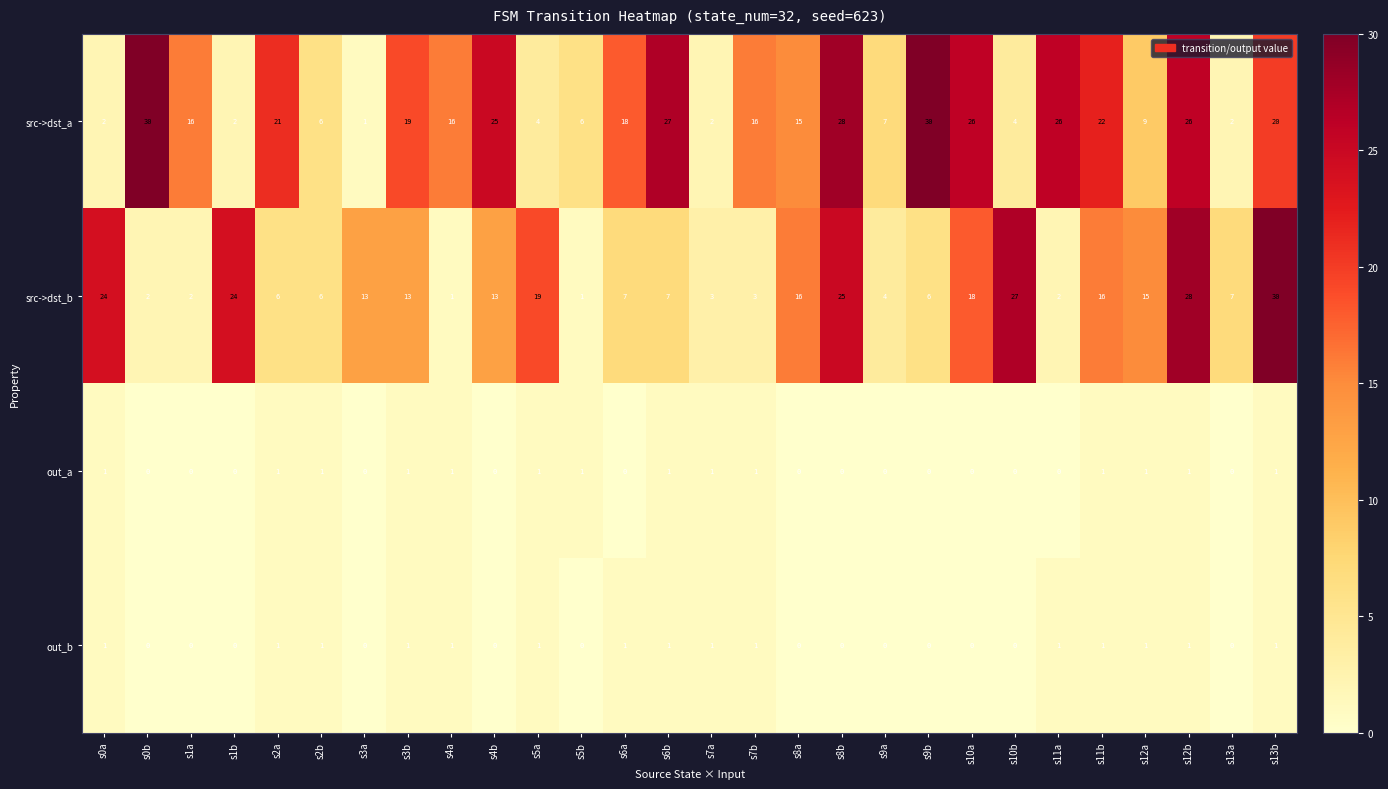

Count the out_a values in the range 0 to 1.

28